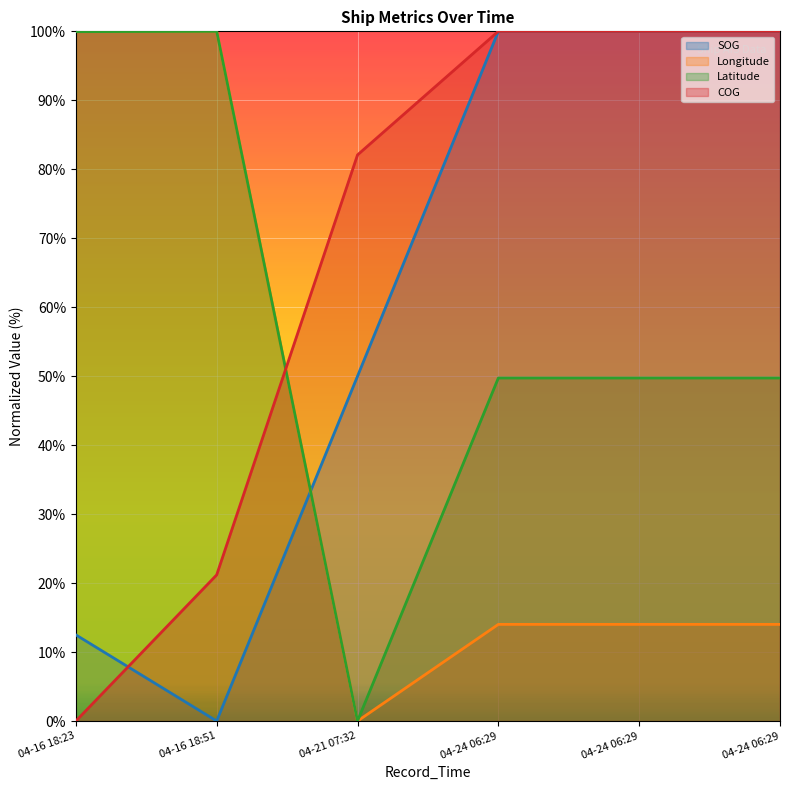

True or false: Latitude and Longitude intersect in this chart.

False